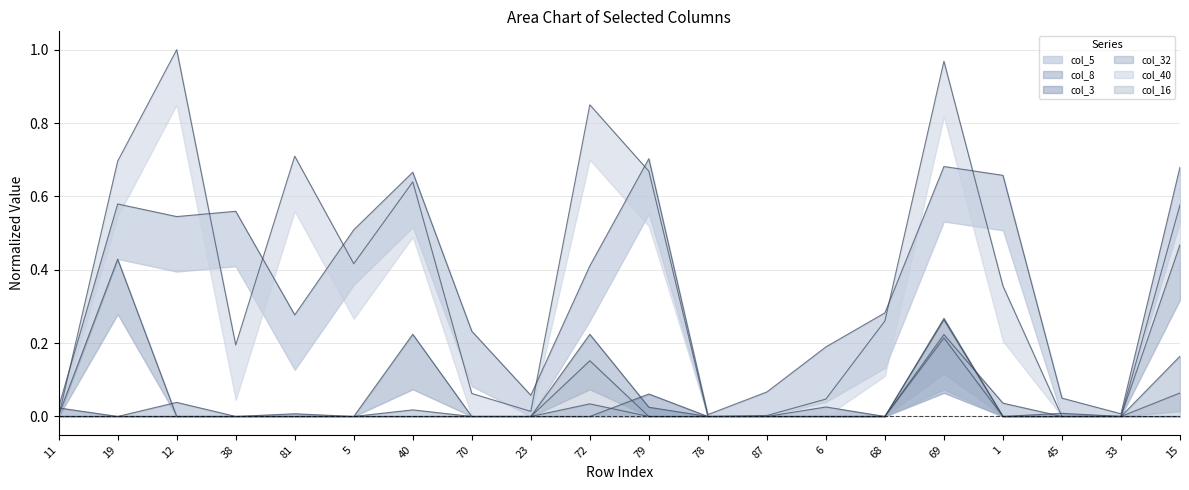

The value of col_5 at 6 is 0.3. True or false?

False